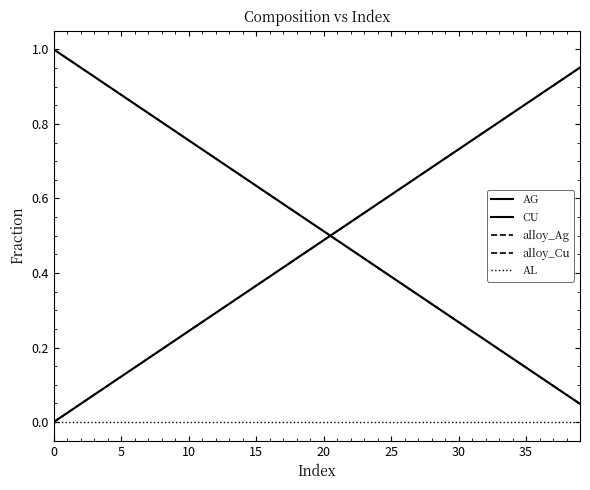

What is the value of the CU point at the 14th from the left?

0.3